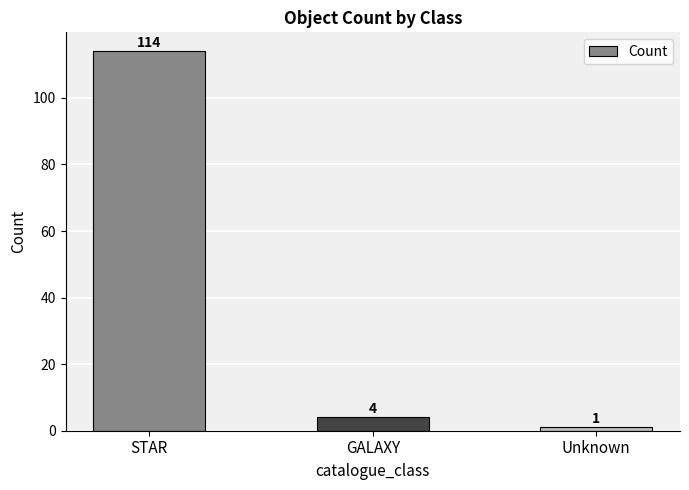

Is it true that the value at STAR is 114?

True